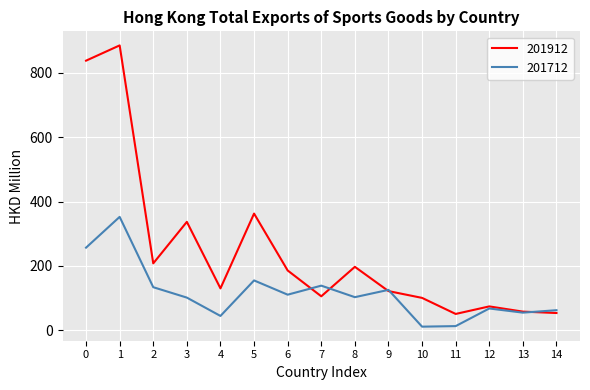

Which series has the largest range (max minus min)?

201912